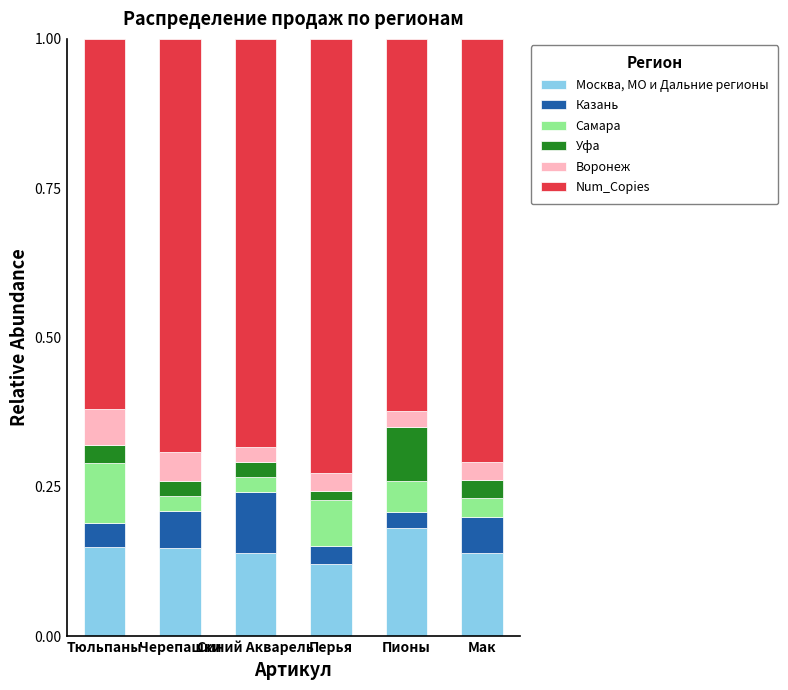

The Москва, МО и Дальние регионы series shows 0.1 at Перья. True or false?

True